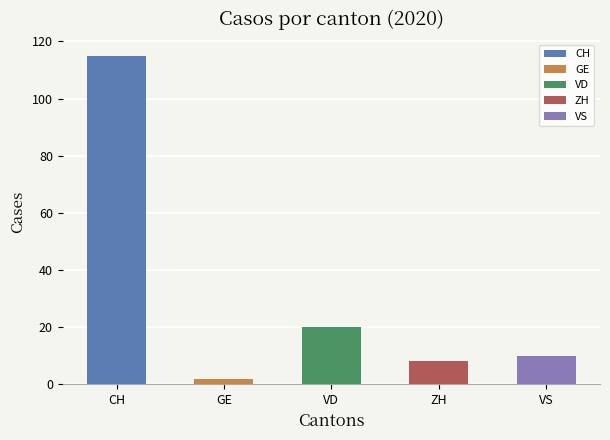

What is the difference between the second highest and minimum values?

18